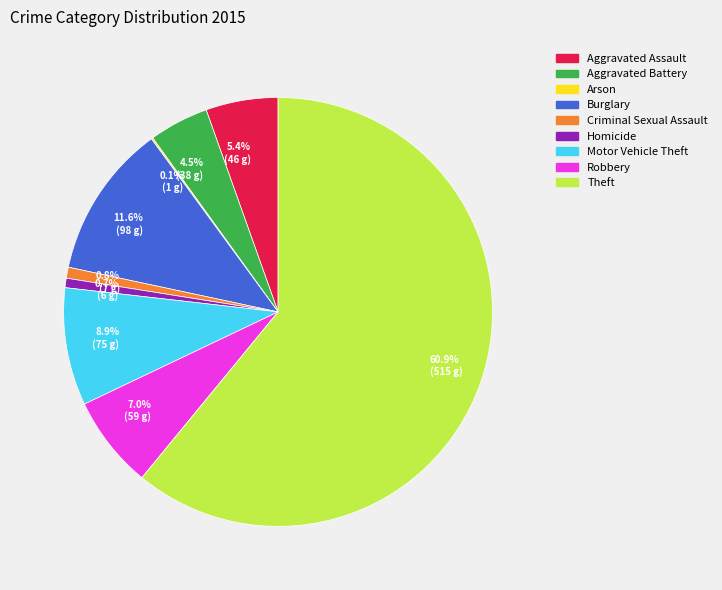

Is the sum of 11.6% (98 g) and 60.9% (515 g) greater than half?

Yes